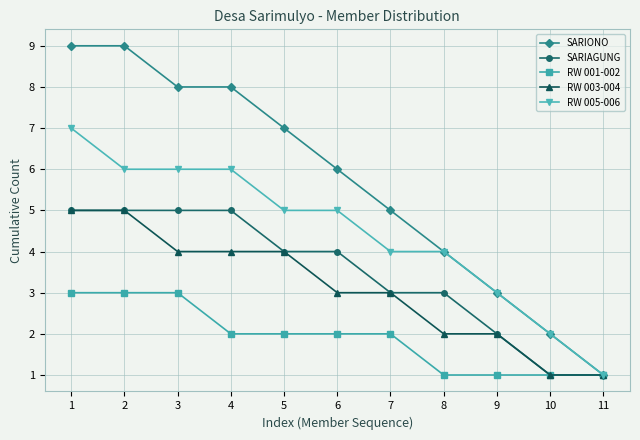

At 4, list the series in order from smallest to largest.

RW 001-002, RW 003-004, SARIAGUNG, RW 005-006, SARIONO